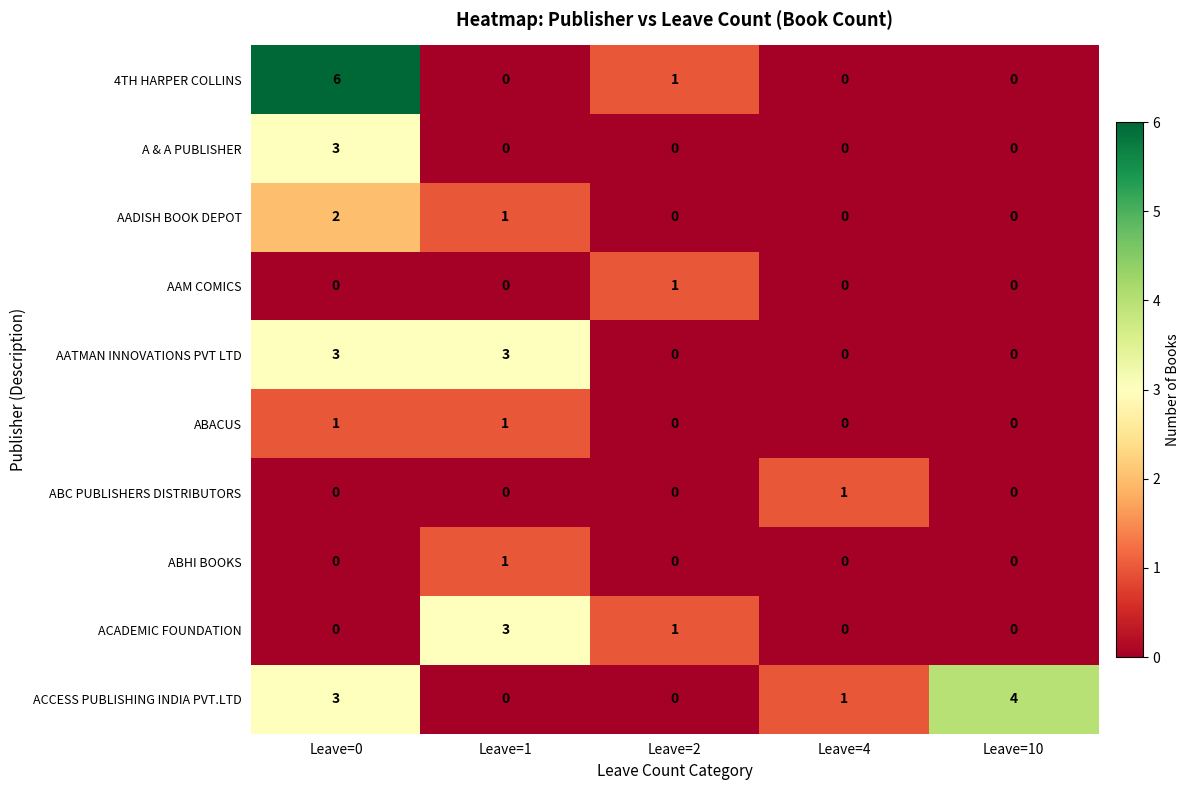

The value of 4TH HARPER COLLINS at Leave=4 is 0. True or false?

True